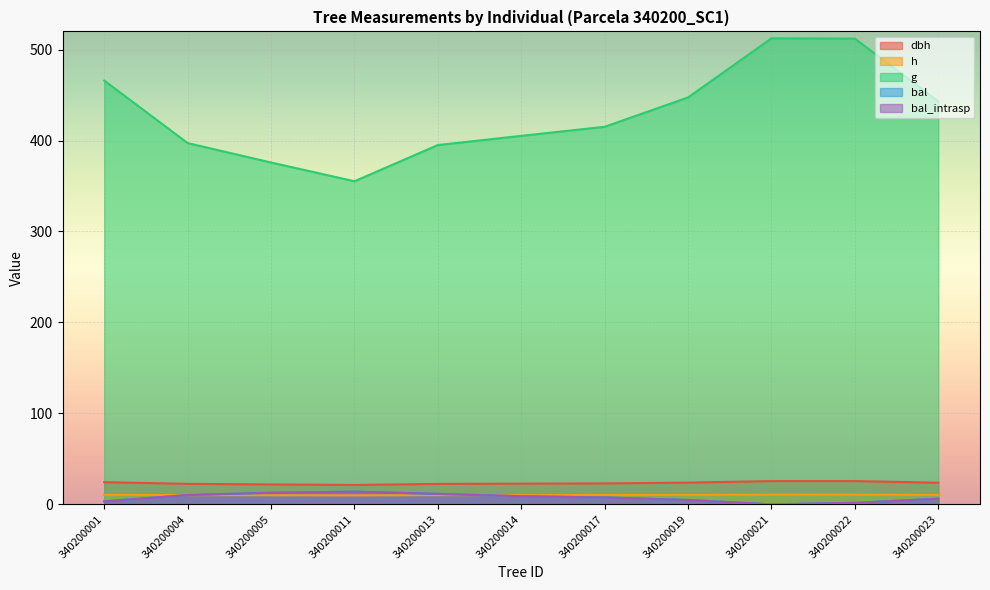

The value of h at 340200019 is 10.3. True or false?

True